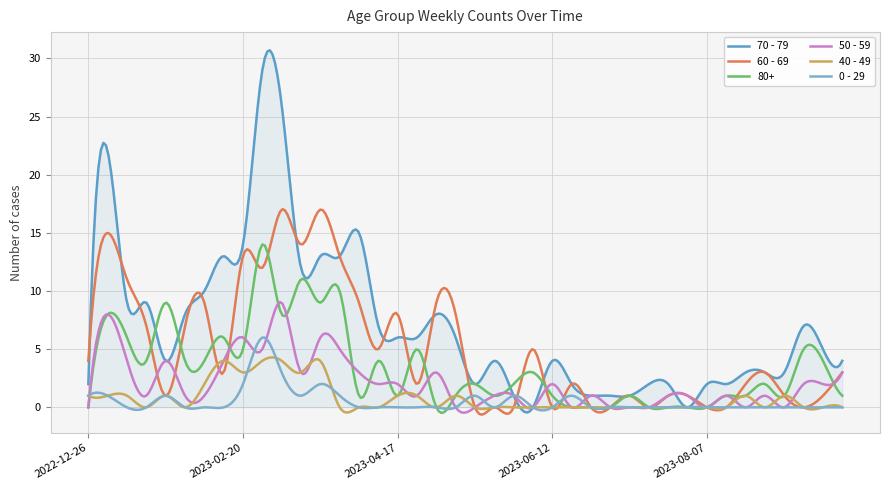

List the labels in order of 60 - 69 value, smallest first.

2023-05-15, 2023-05-22, 2023-05-29, 2023-06-12, 2023-06-26, 2023-07-03, 2023-07-17, 2023-08-07, 2023-08-14, 2023-09-11, 2023-01-23, 2023-07-10, 2023-07-24, 2023-07-31, 2023-09-04, 2023-09-18, 2023-04-24, 2023-06-19, 2023-08-21, 2023-02-13, 2023-08-28, 2023-09-25, 2022-12-26, 2023-04-10, 2023-06-05, 2023-01-16, 2023-01-30, 2023-04-17, 2023-05-08, 2023-02-06, 2023-04-03, 2023-05-01, 2023-01-09, 2023-02-27, 2023-02-20, 2023-03-27, 2023-03-13, 2023-01-02, 2023-03-06, 2023-03-20